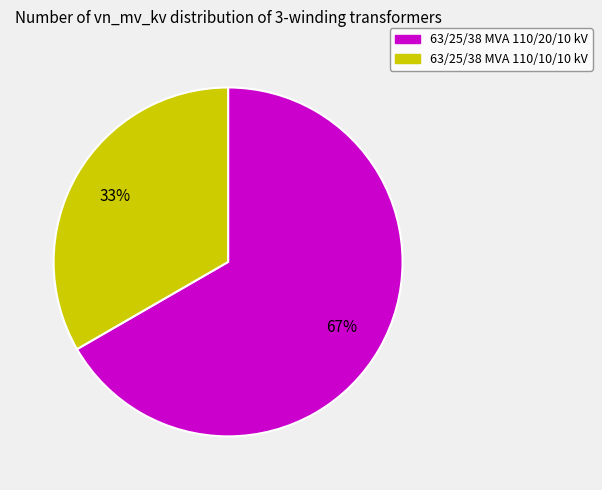

Count the number of slices in the pie.

2